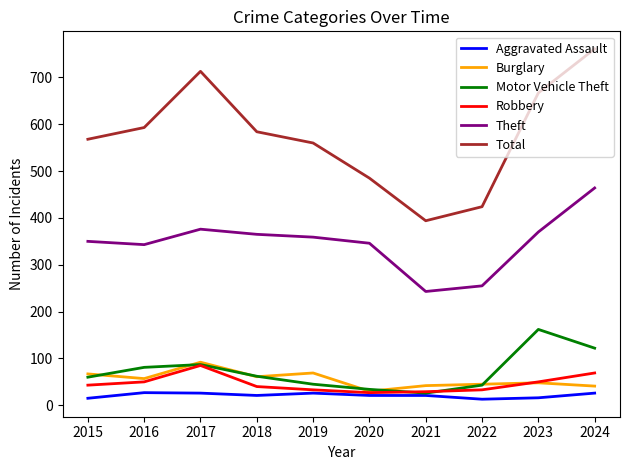

Which series has the largest total across all categories?

Total